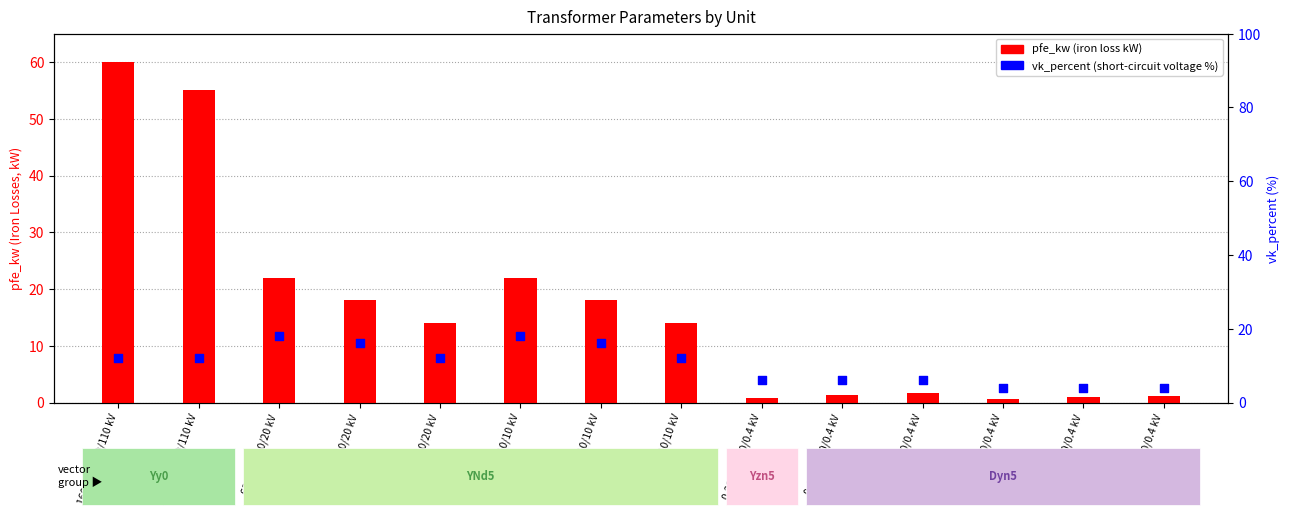

Which series reaches the minimum Y coordinate?

pfe_kw (iron loss, kW)